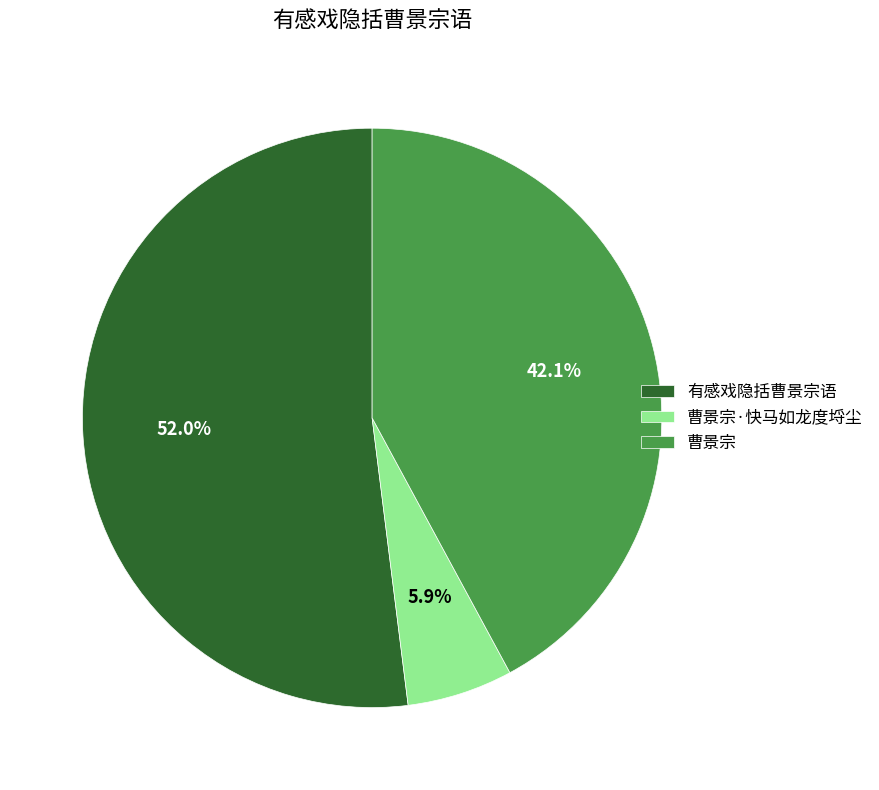

Between 曹景宗 and 曹景宗·快马如龙度埒尘, which is larger?

曹景宗